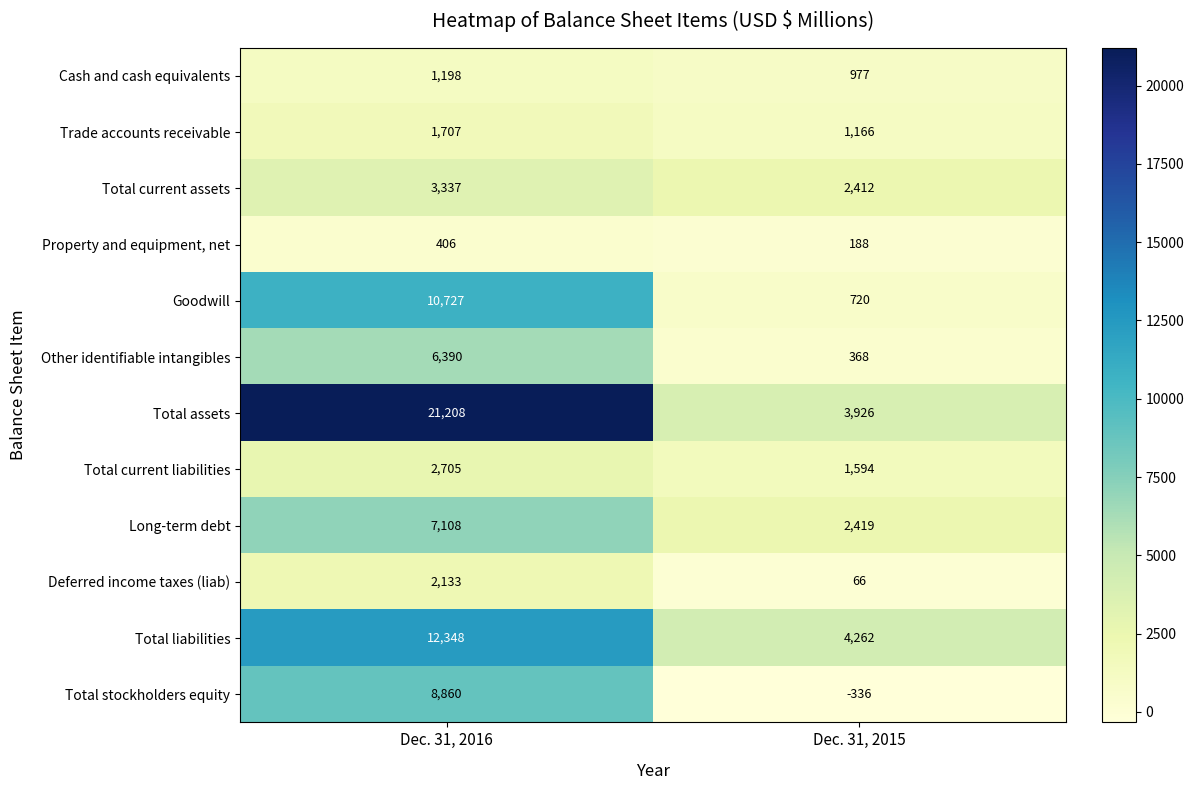

What is the difference between the Total liabilities values at Dec. 31, 2015 and Dec. 31, 2016?

8086